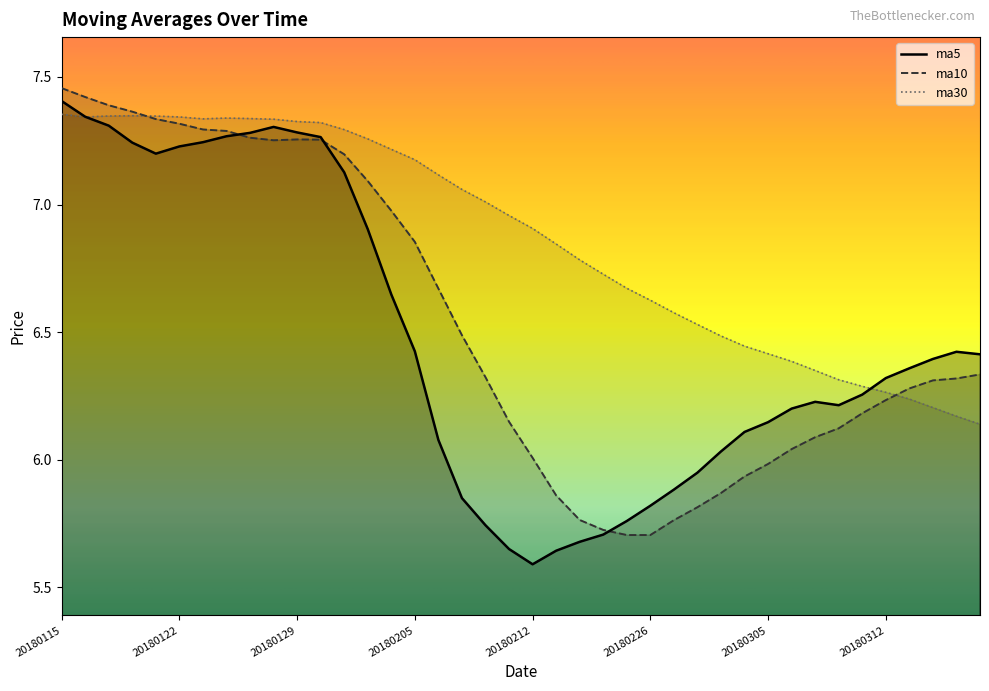

Does the chart have visible grid lines?

No